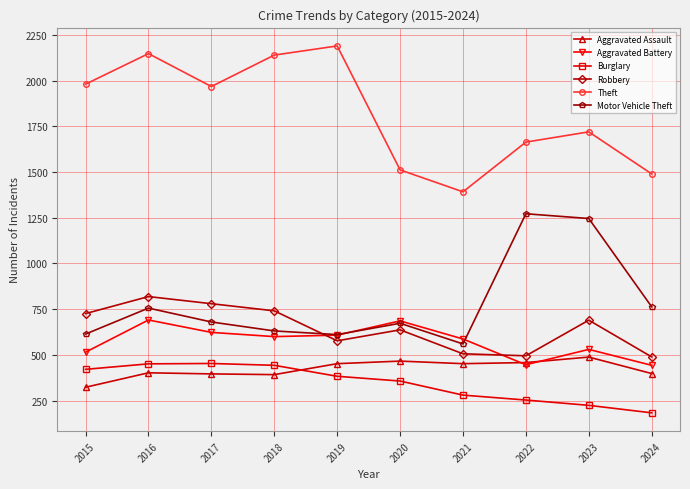

In Robbery, how many points are higher than both neighbors (excluding endpoints)?

3